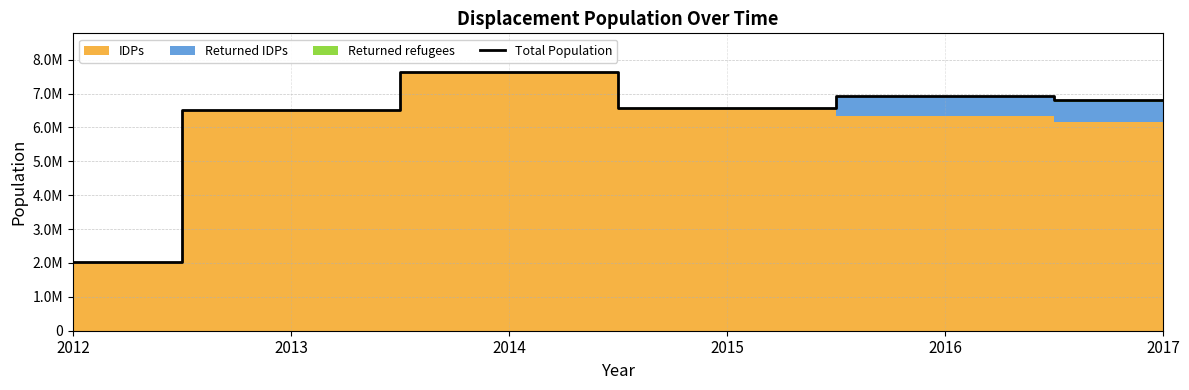

Where is the first local maximum?

2014